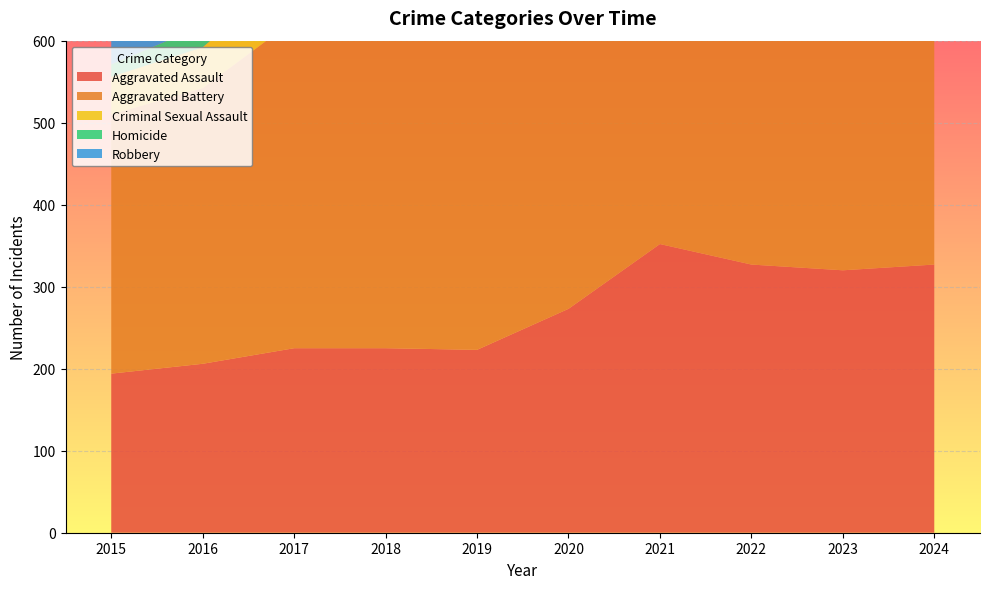

Reading left to right, transcribe all the data shown in this chart.

Aggravated Assault: 2015=194	2016=206	2017=225	2018=225	2019=223	2020=273	2021=352	2022=327	2023=320	2024=327
Aggravated Battery: 2015=316	2016=336	2017=400	2018=389	2019=407	2020=416	2021=479	2022=439	2023=432	2024=344
Criminal Sexual Assault: 2015=46	2016=50	2017=62	2018=60	2019=77	2020=48	2021=61	2022=55	2023=72	2024=55
Homicide: 2015=15	2016=26	2017=33	2018=25	2019=22	2020=41	2021=38	2022=36	2023=28	2024=30
Robbery: 2015=337	2016=454	2017=460	2018=301	2019=287	2020=263	2021=300	2022=304	2023=341	2024=250